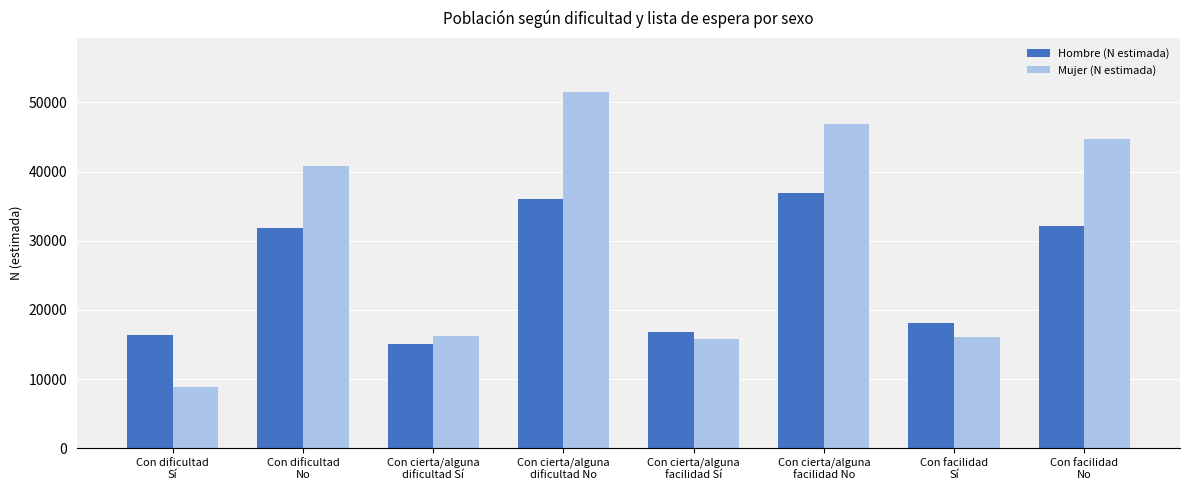

Rank the series at Con facilidad
Sí from lowest to highest value.

Mujer (N estimada), Hombre (N estimada)